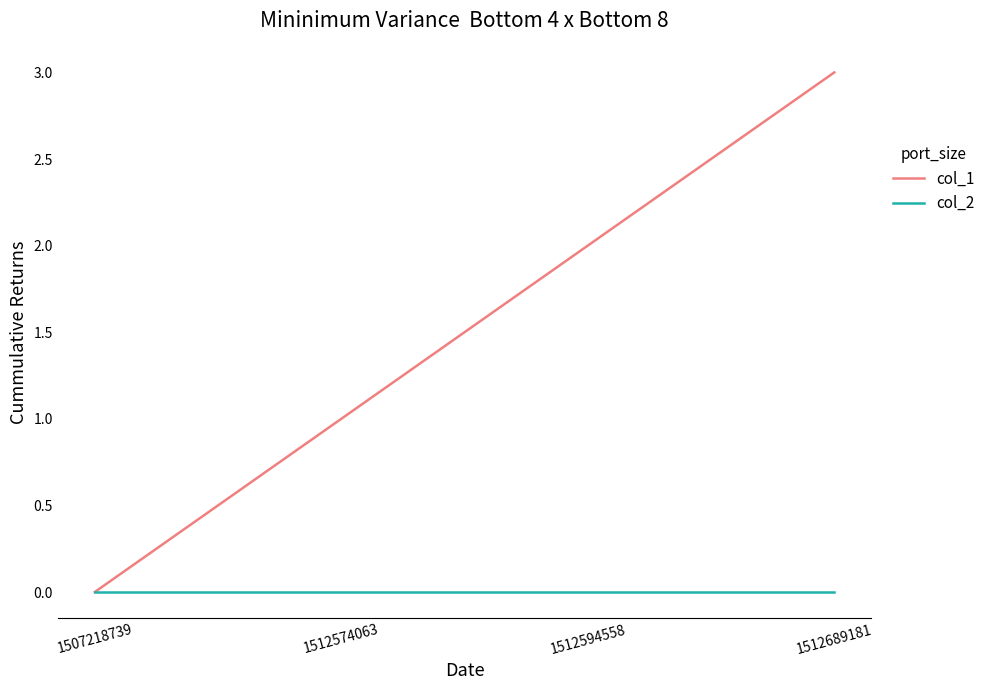

Reading left to right, list all the values displayed in this chart.

col_1: 1507218739=0	1512574063=1	1512594558=2	1512689181=3
col_2: 1507218739=0	1512574063=0	1512594558=0	1512689181=0